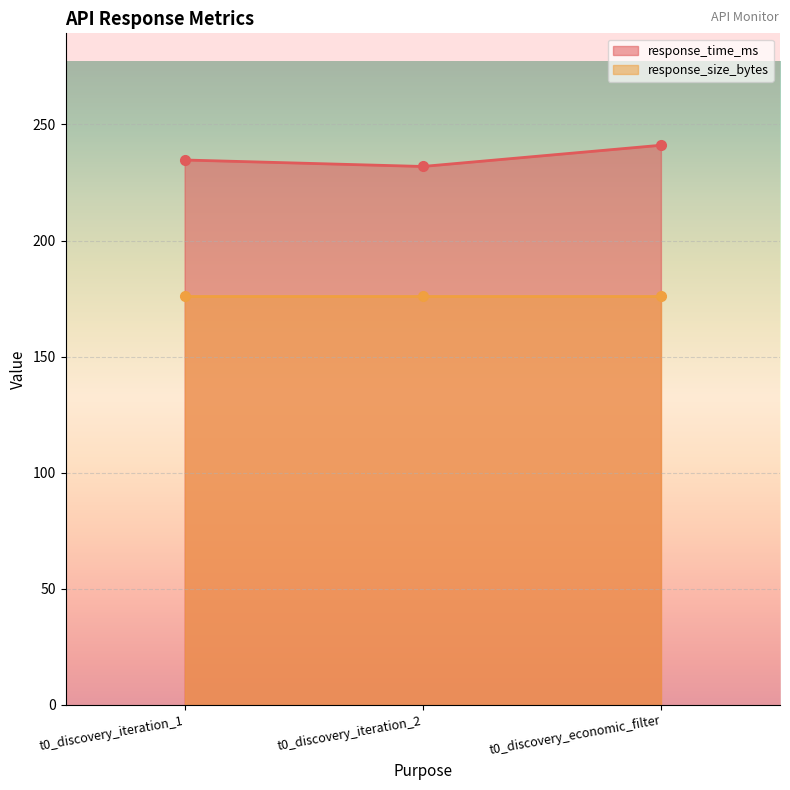

Where is the data nearest to the value 236?

t0_discovery_iteration_1